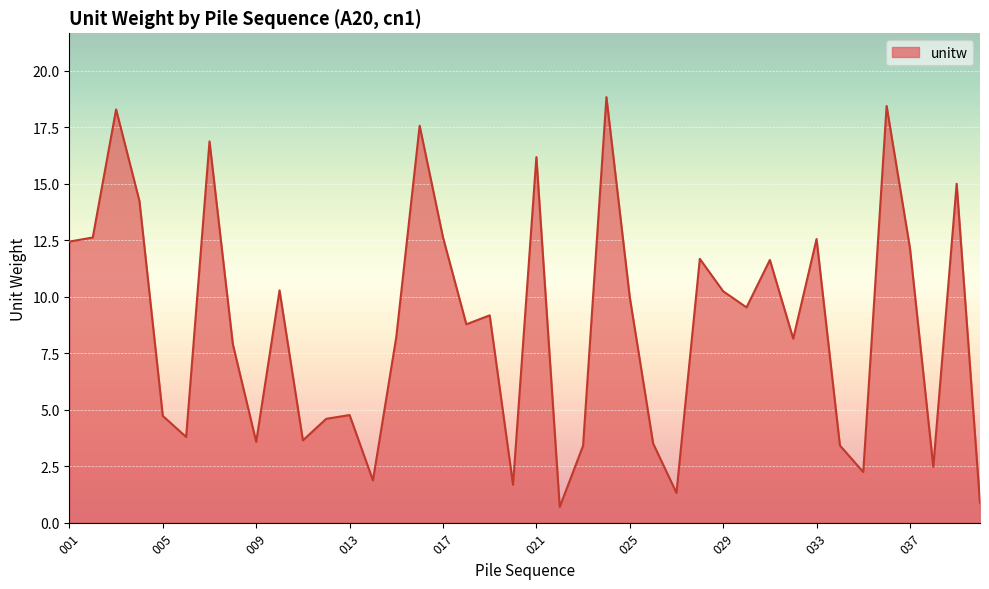

What is the difference between the maximum and minimum values?

18.1